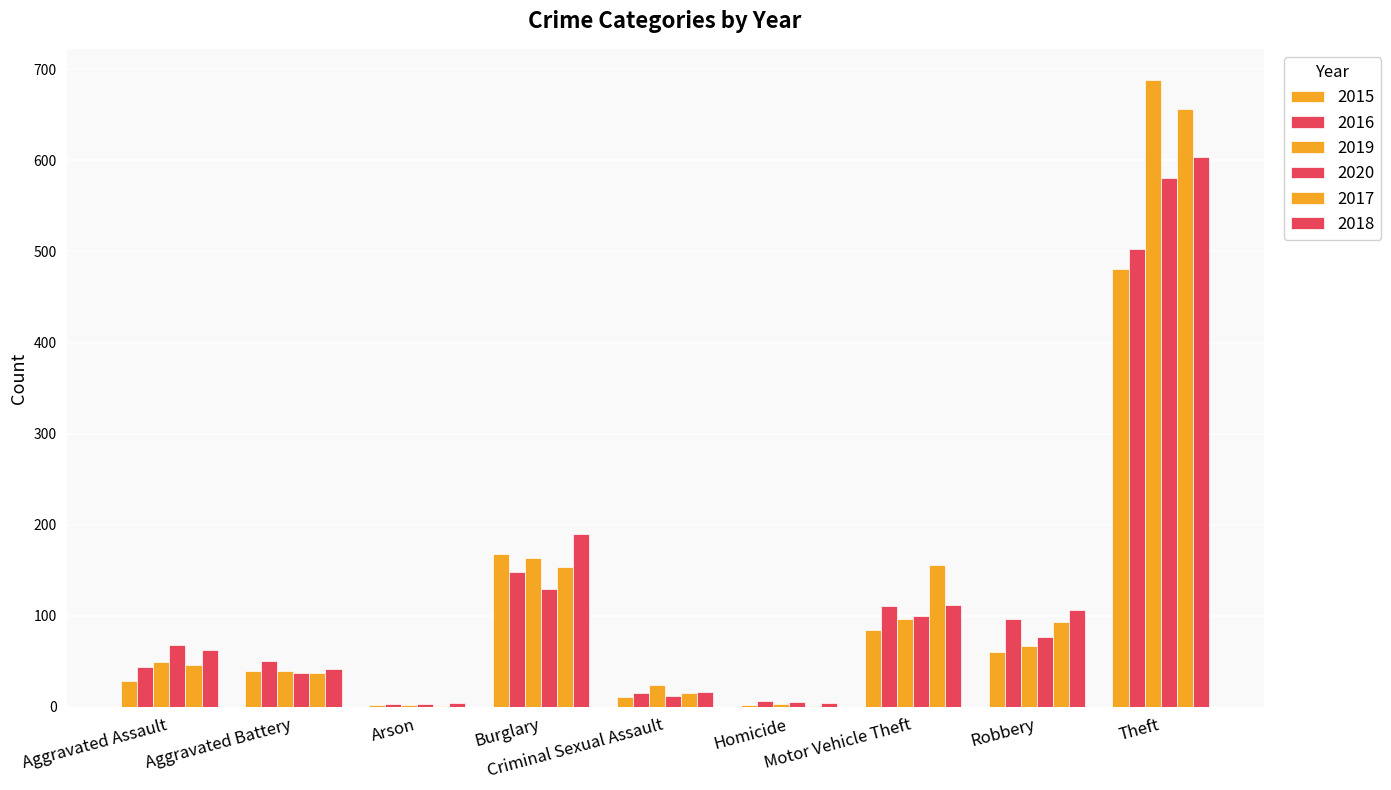

Which series has the largest total across all categories?

2017